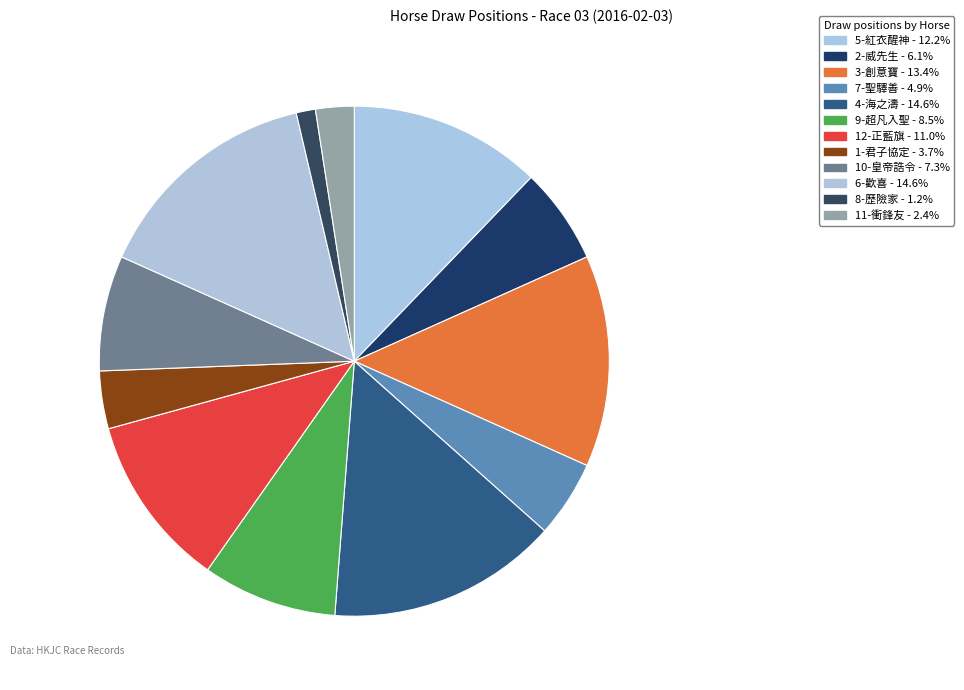

Does any single category account for the majority?

No